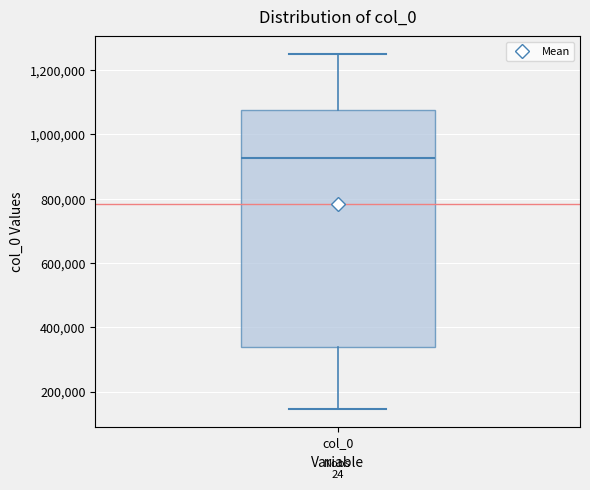

Where is the lower edge of the box for col_0 on the y-axis? The values are not printed on the chart, so give them approximately, as read against the axis.

340000